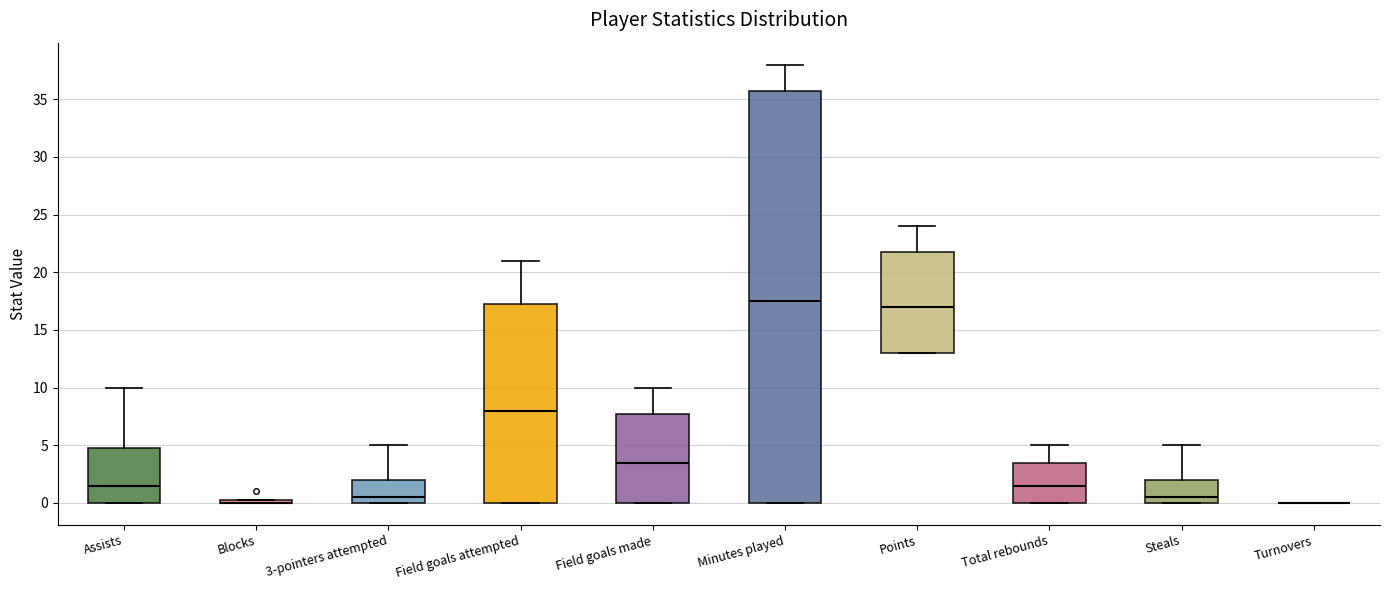

Comparing the boxes themselves (not the whiskers), which one is the tallest?

Minutes played